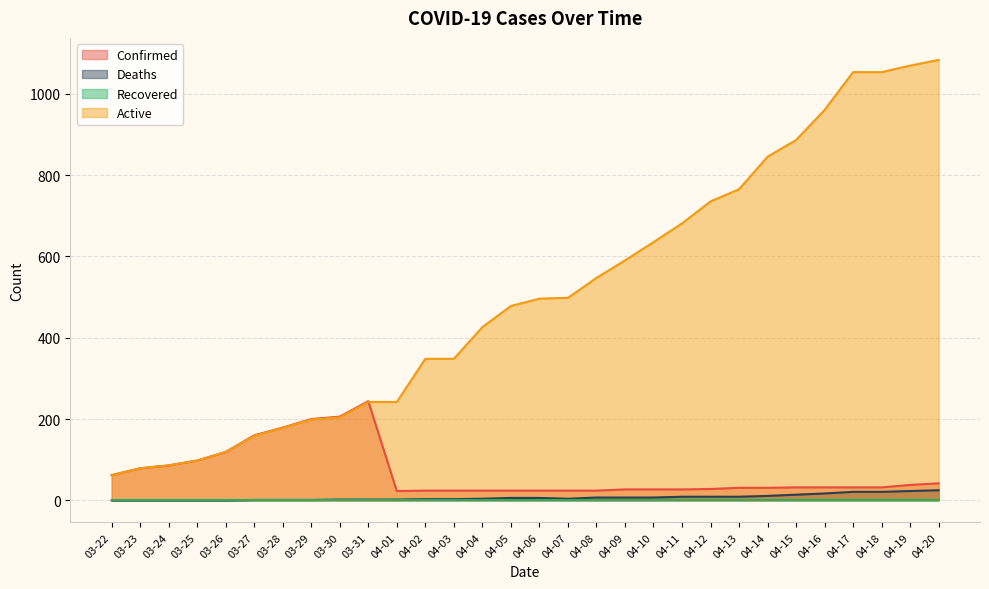

What is the greatest value displayed?

1083